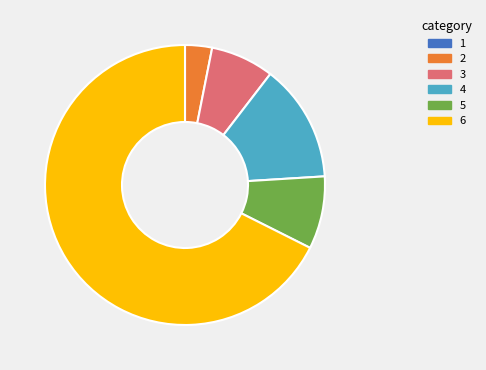

Does any single category account for the majority?

Yes